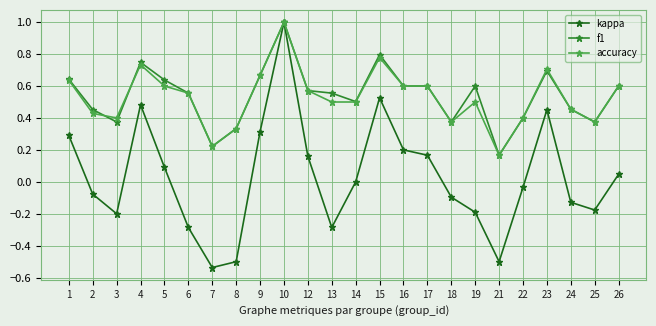

Which series has the largest range (max minus min)?

kappa